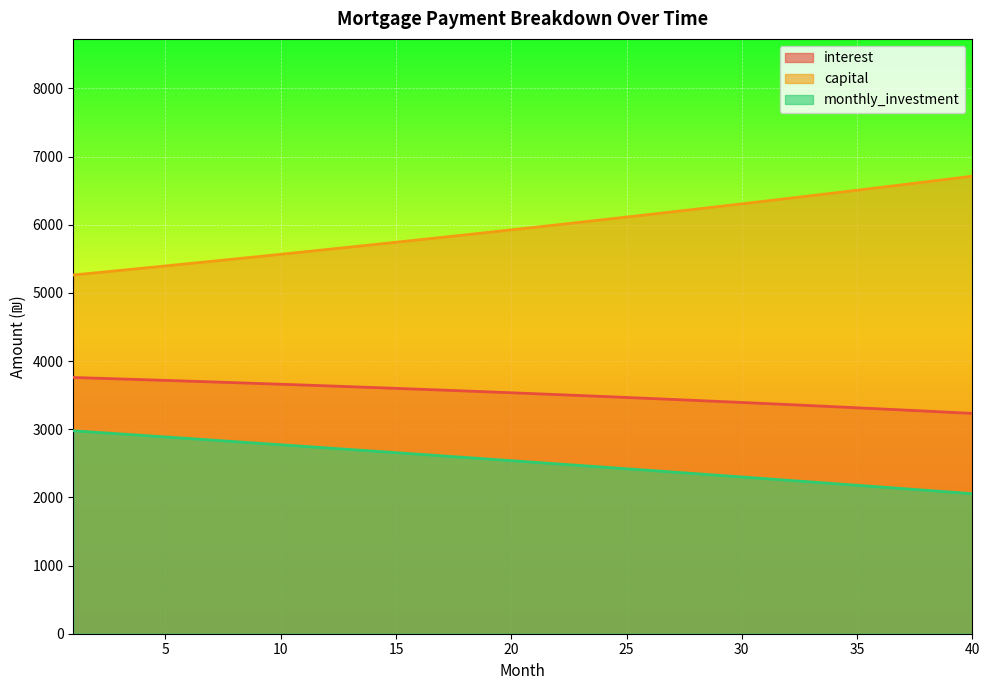

The value of interest at 10 is 6126.2. True or false?

False